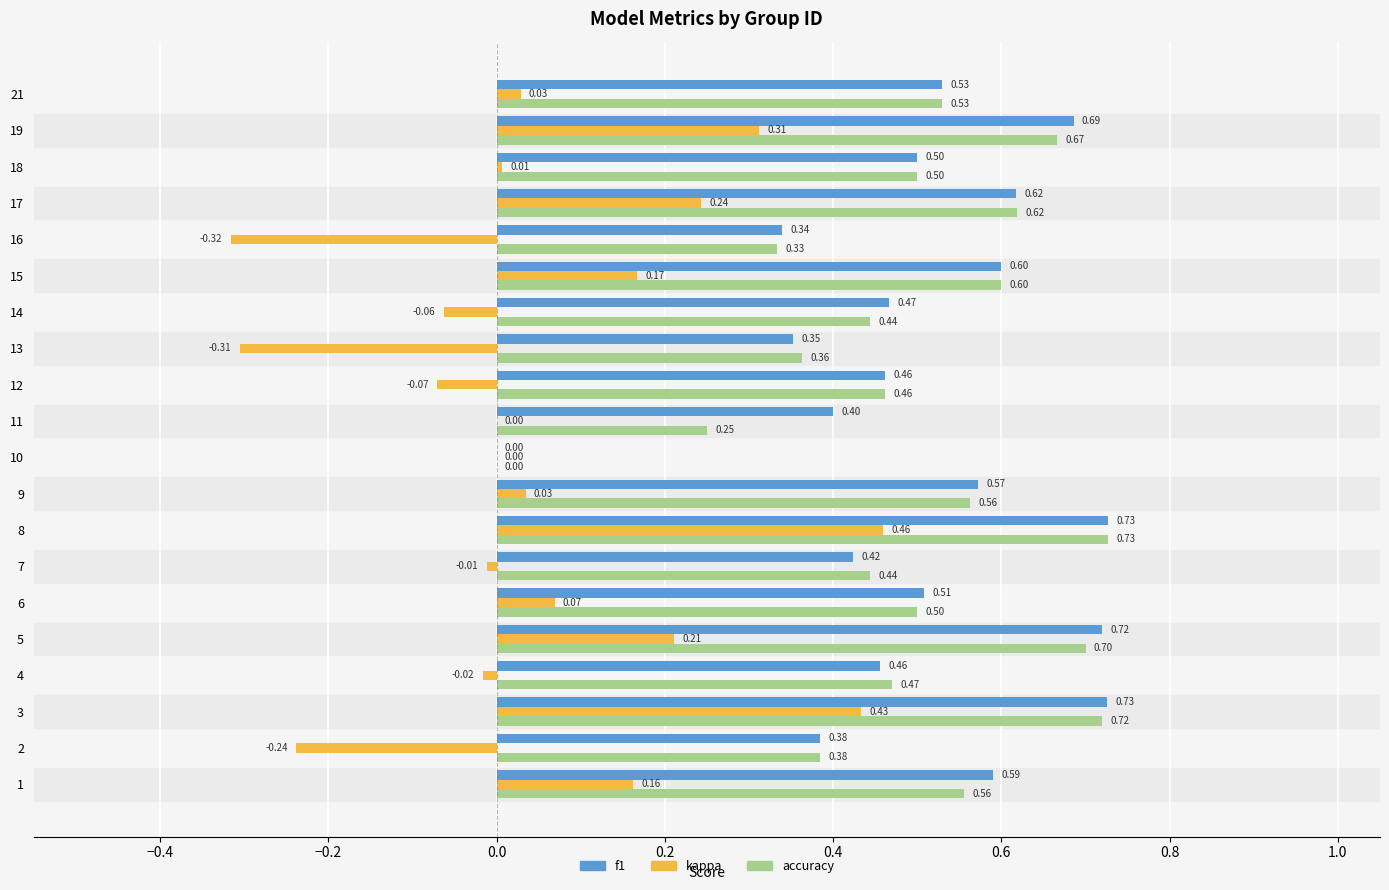

Which series has the largest total across all categories?

f1